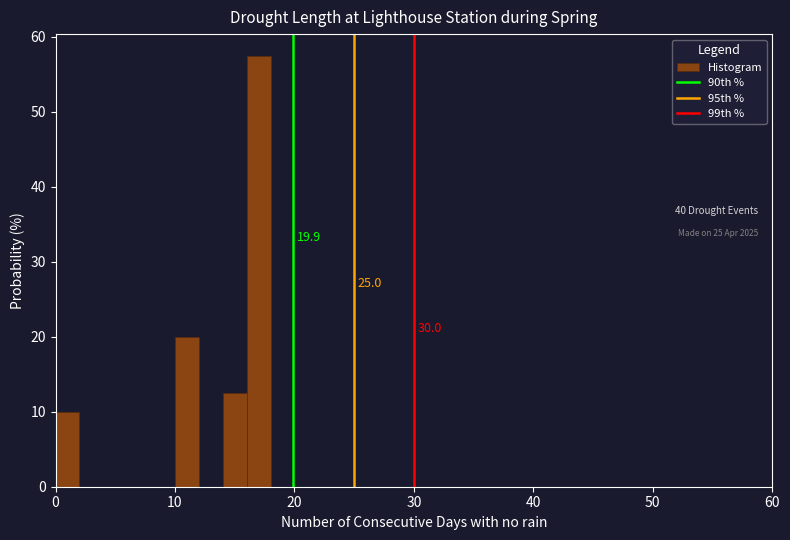

Around what value on the x-axis is the tallest bar? Give the approximate position of its centre, as read against the axis.

17